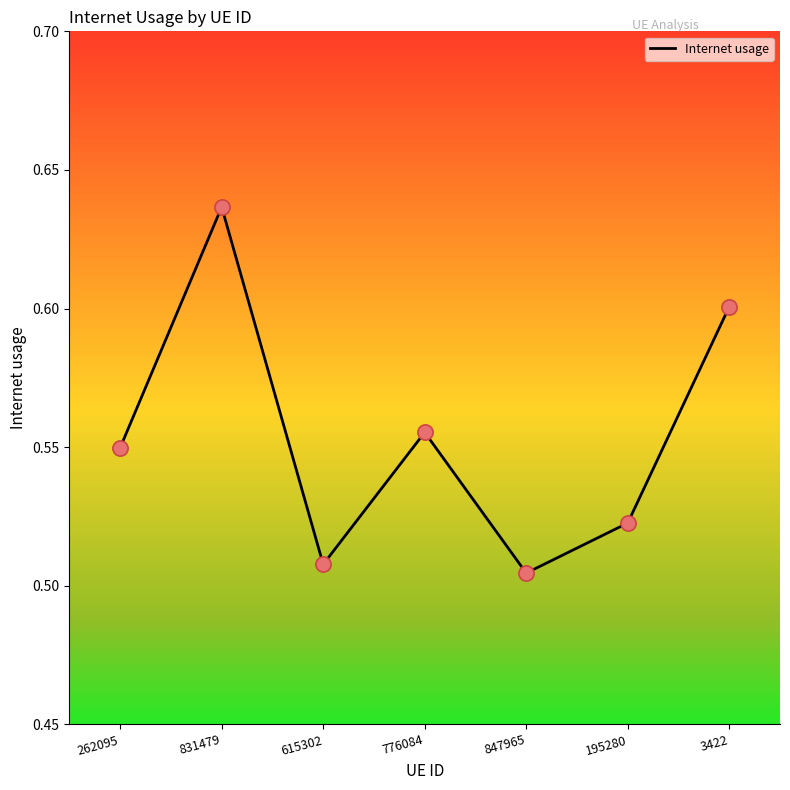

Which has a higher value, 195280 or 847965?

195280